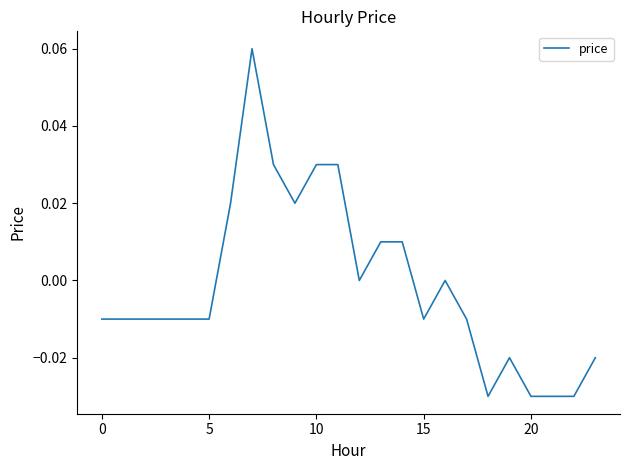

What is the label of the 9th point from the right?

15